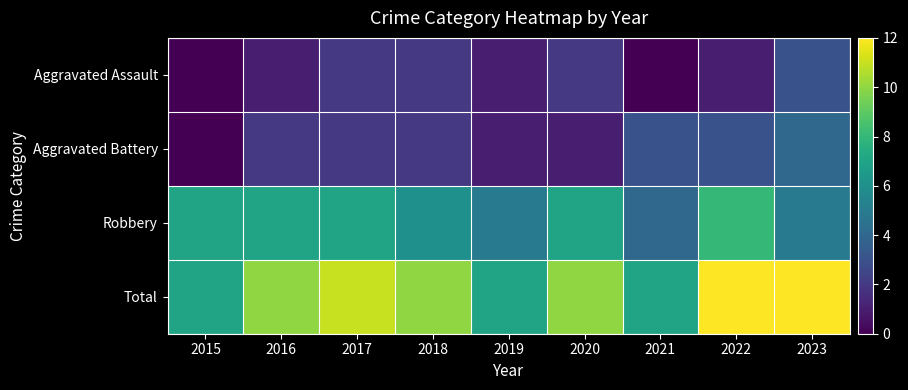

What is the maximum value shown in the chart?

12